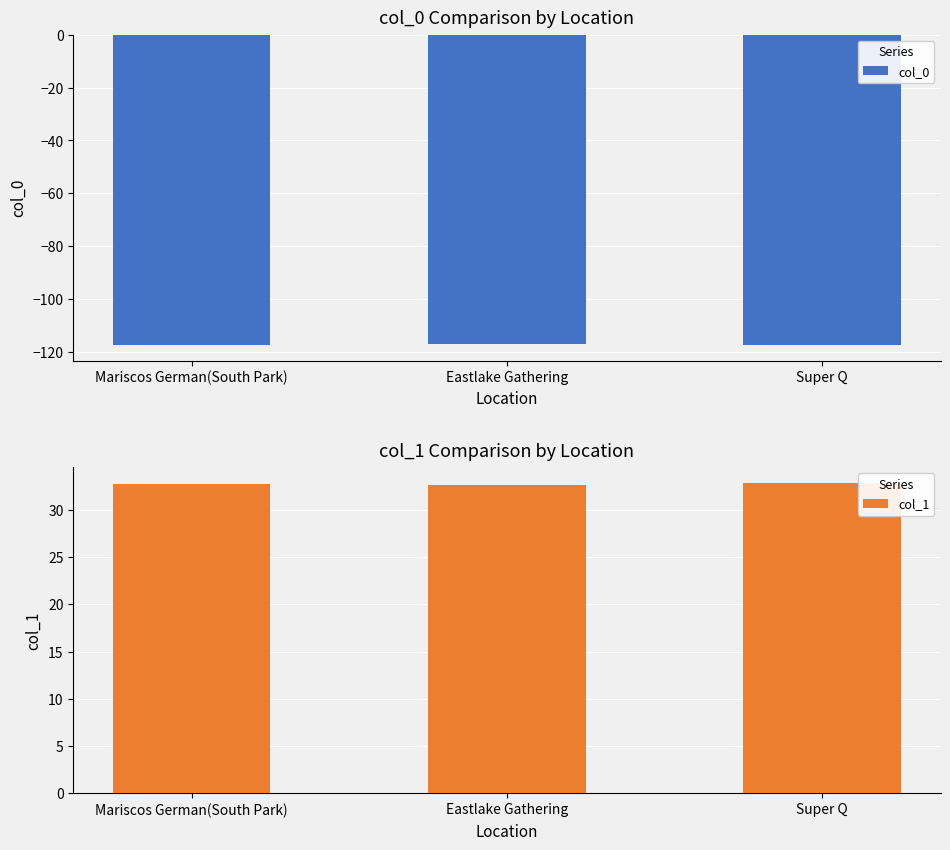

At Eastlake Gathering, list the series in order from largest to smallest.

col_1, col_0